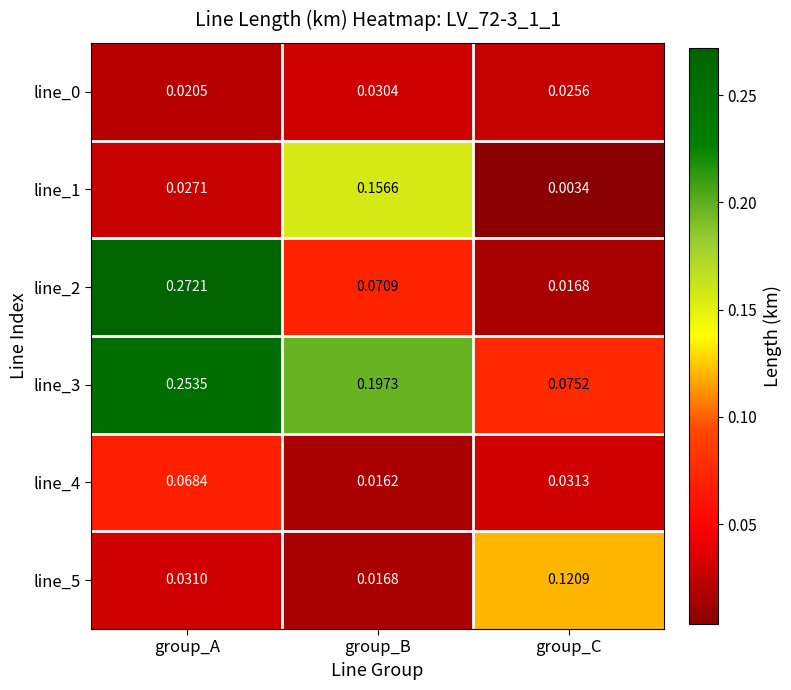

Where is line_0 nearest to the value 0?

group_A